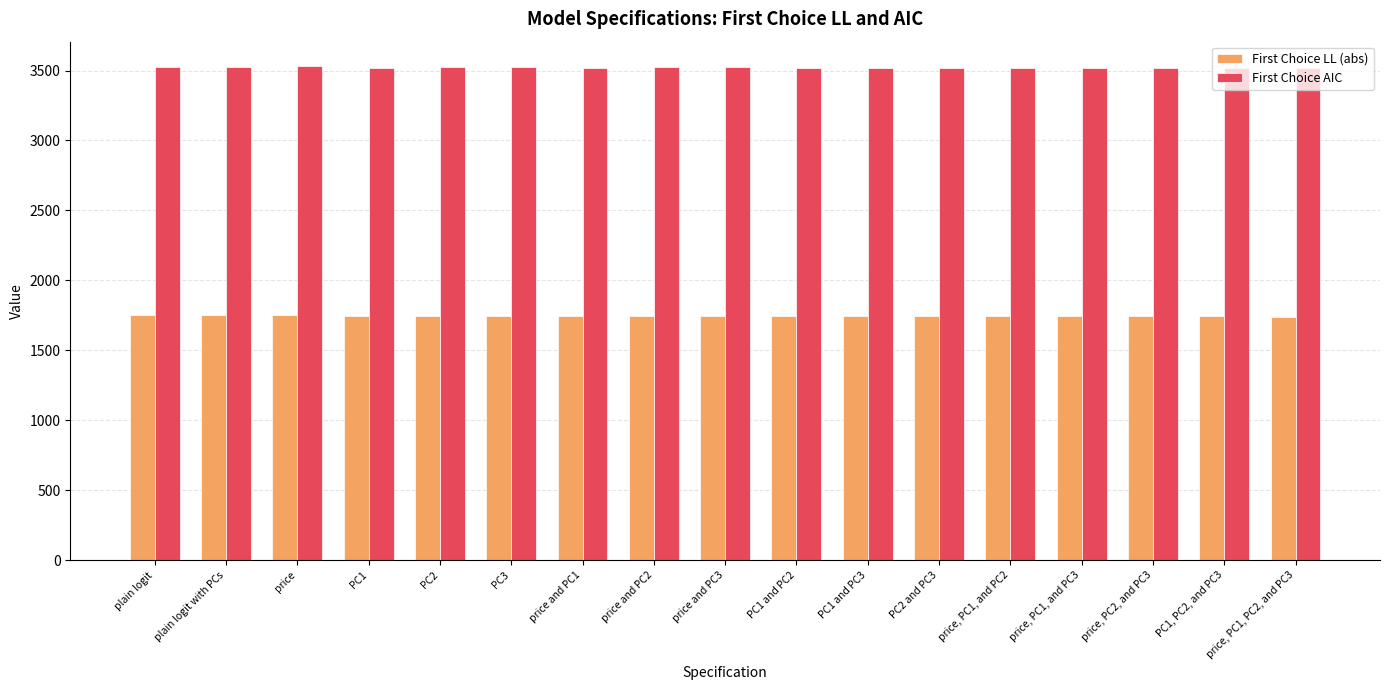

List the series in order of their overall mean, lowest first.

First Choice LL (abs), First Choice AIC